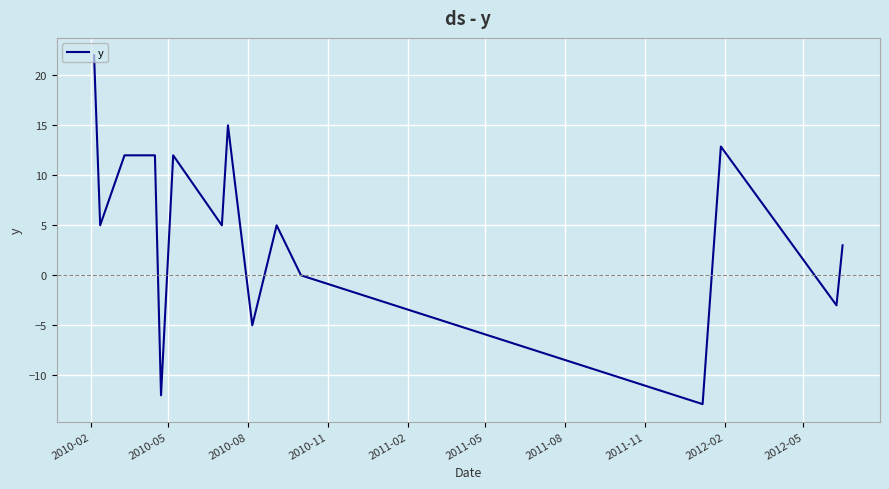

What is the difference between the maximum and minimum values?

34.9